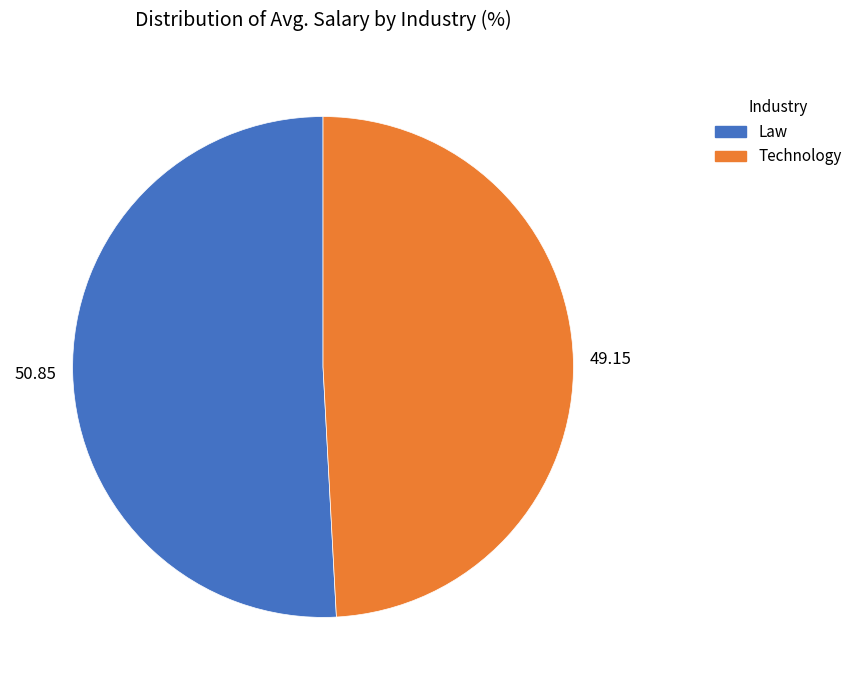

Does any single category account for the majority?

Yes